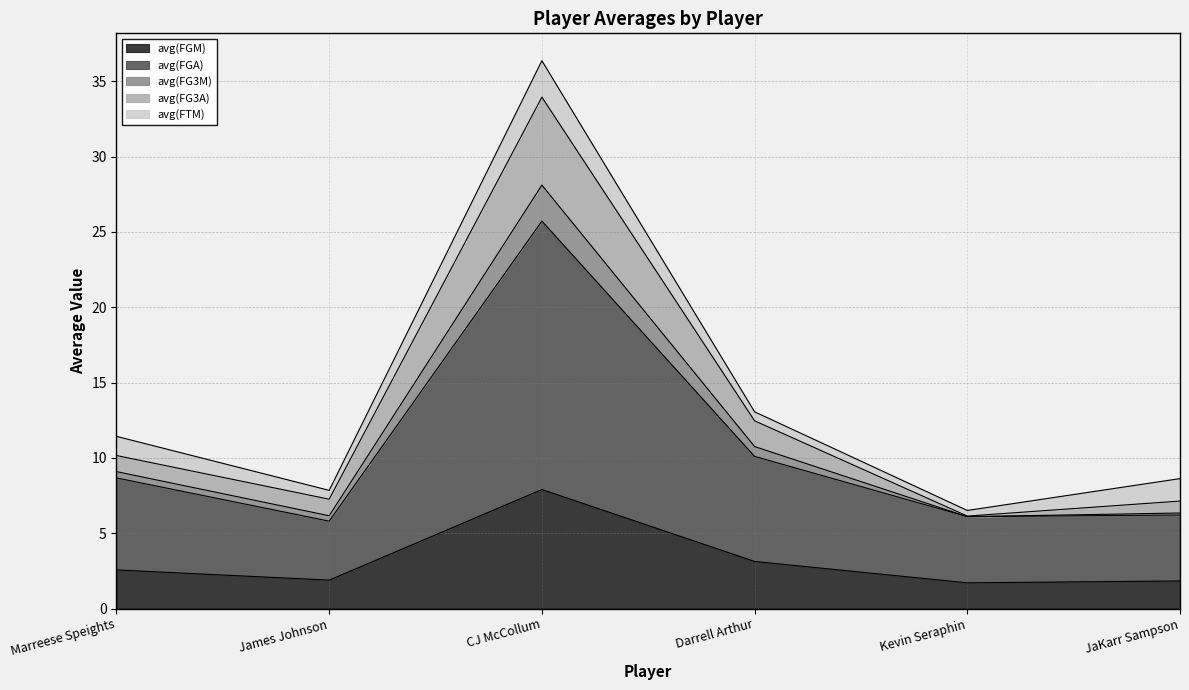

True or false: avg(FG3A) and avg(FGM) intersect in this chart.

False